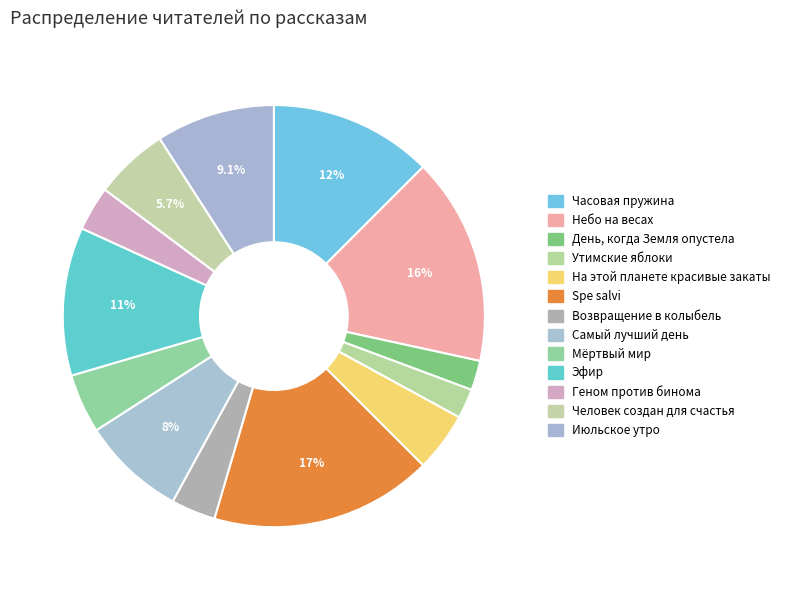

Combined, what portion of the pie is Возвращение в колыбель and Геном против бинома?

6.8%